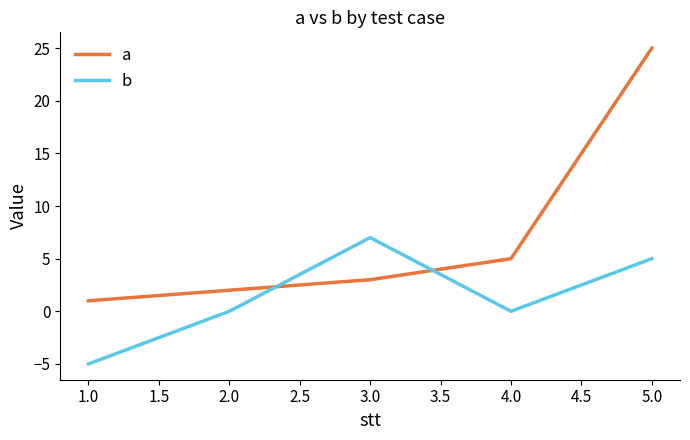

Between 3.0 and 5.0, which series saw the biggest shift?

a